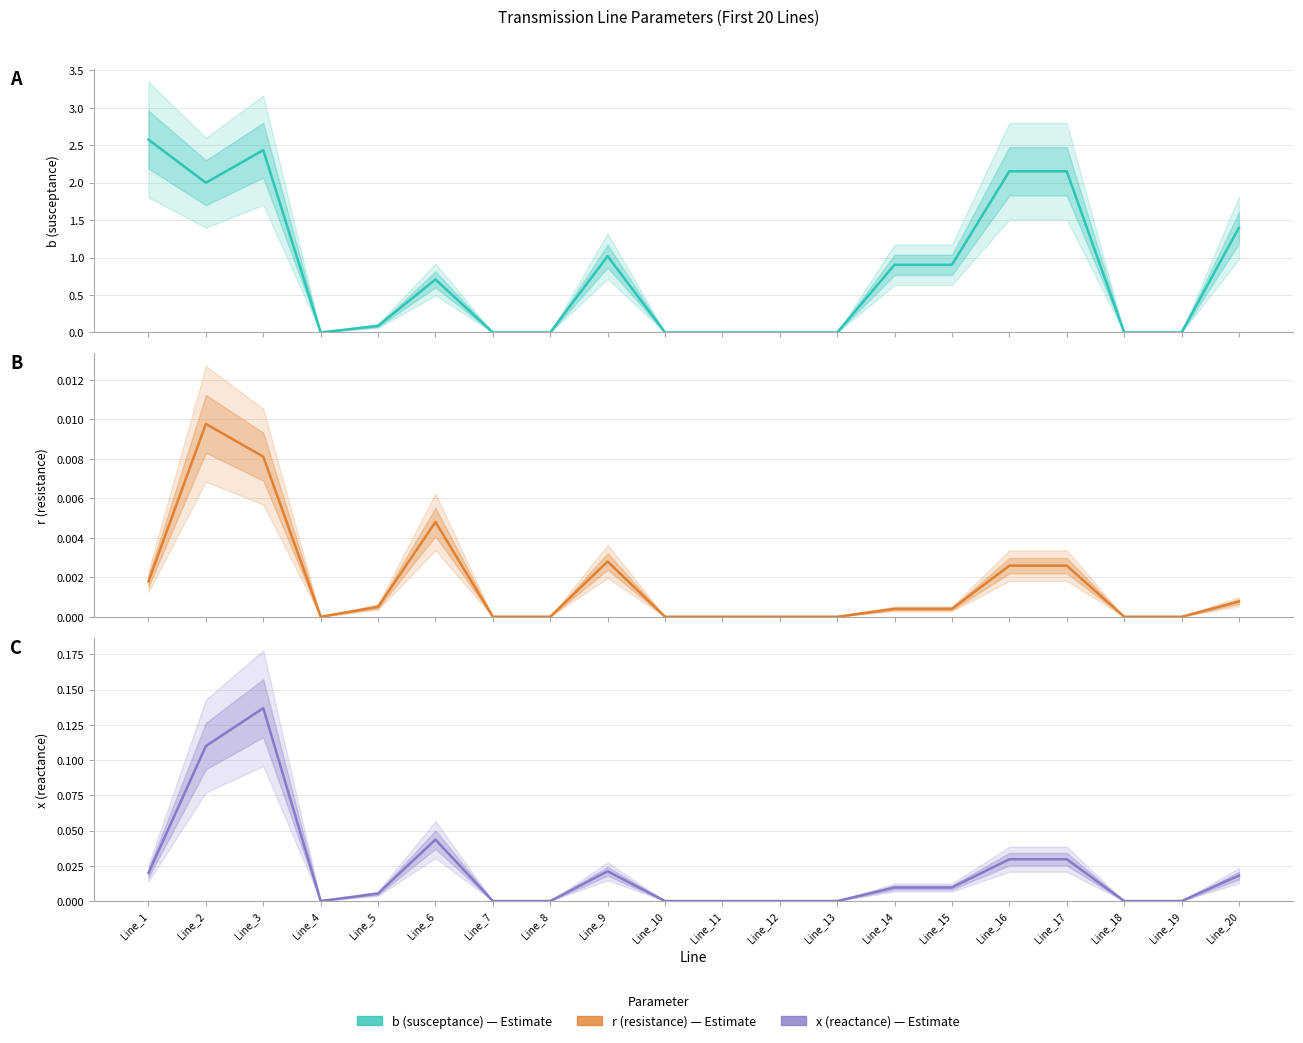

What is the difference between the b (susceptance) values at Line_1 and Line_7?

2.6